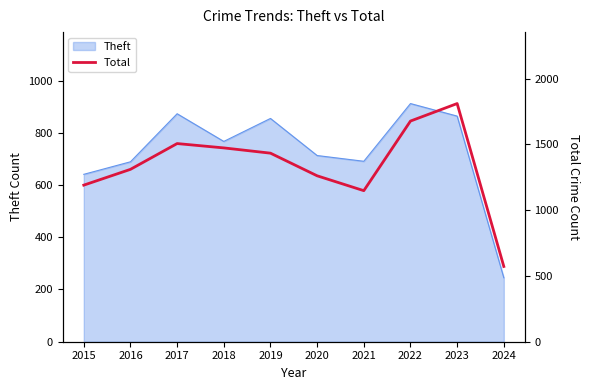

Reading right to left, what are all the values shown in this chart?

572	1810	1677	1148	1261	1433	1473	1506	1310	1190